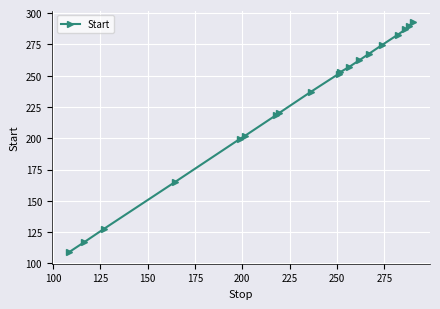

What is the value of the 4th point from the left?

164.9